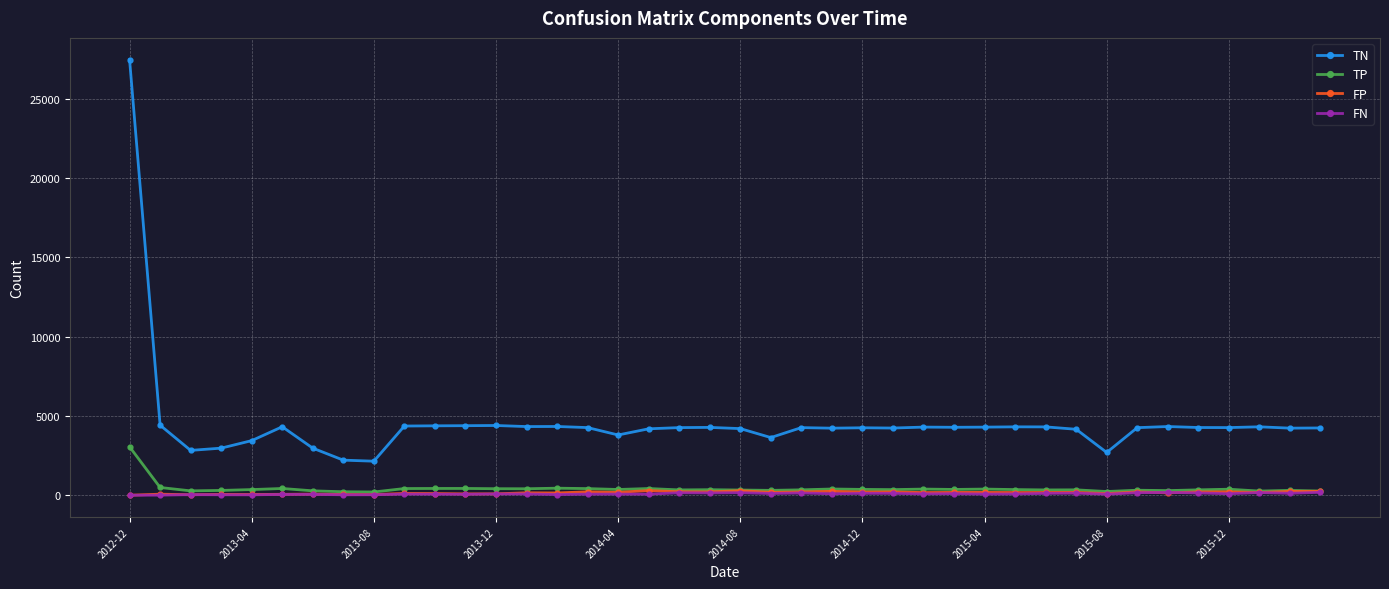

Which series has the widest spread of values?

TN